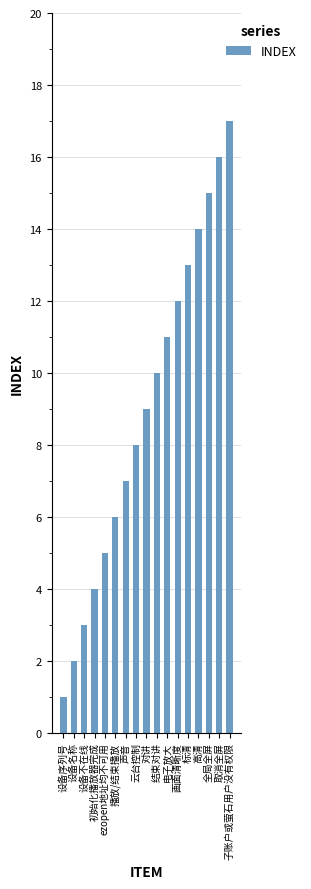

Are the bars grouped side by side (vs. stacked)?

No